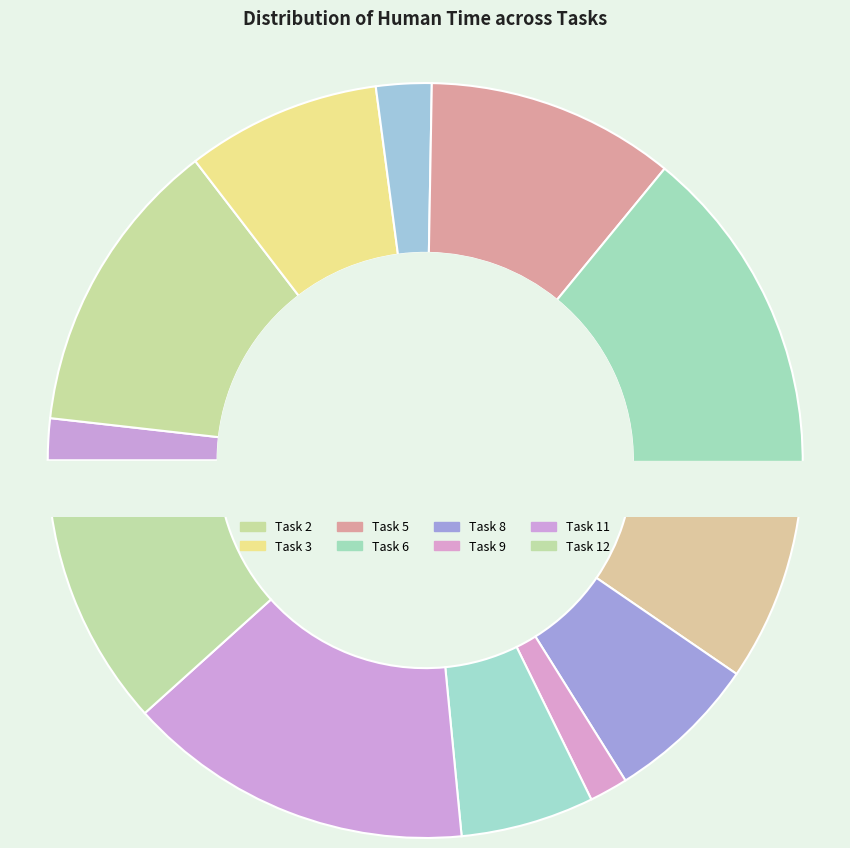

Does 15 account for over 50% of the chart?

No